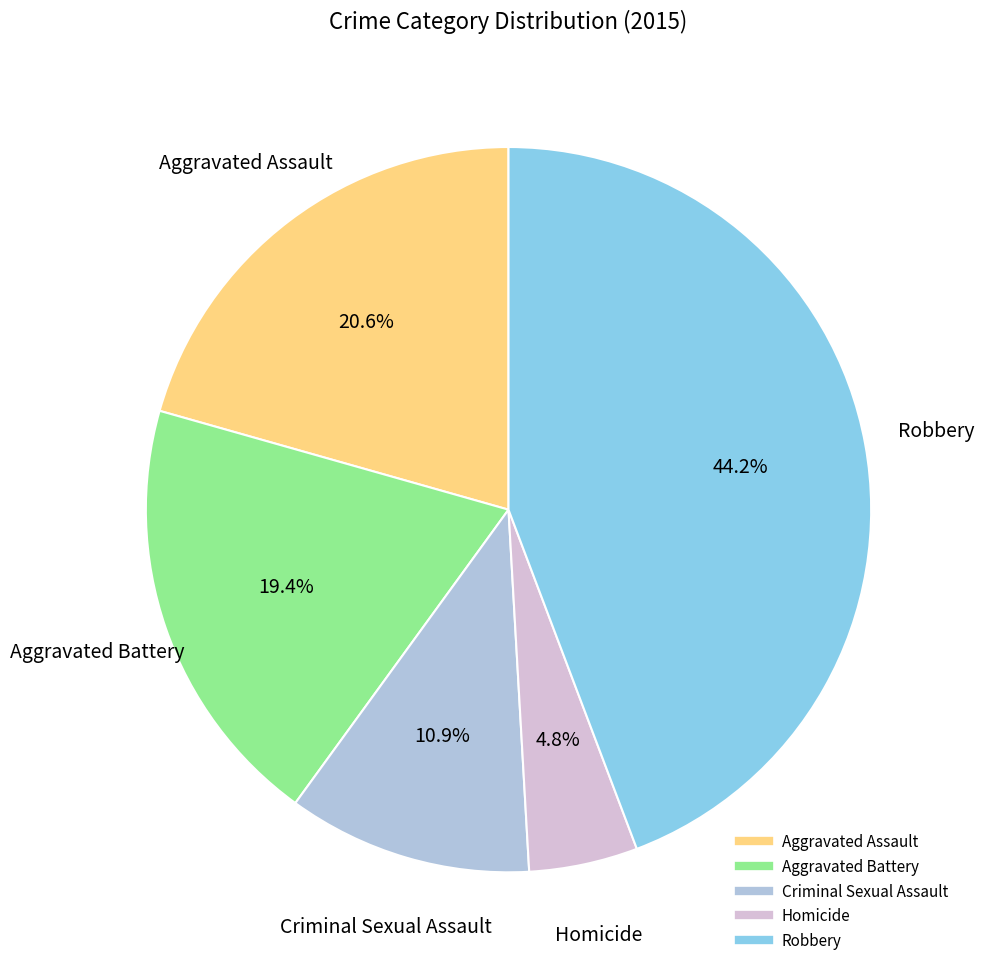

What percentage is the Robbery slice, to the nearest percent?

44%